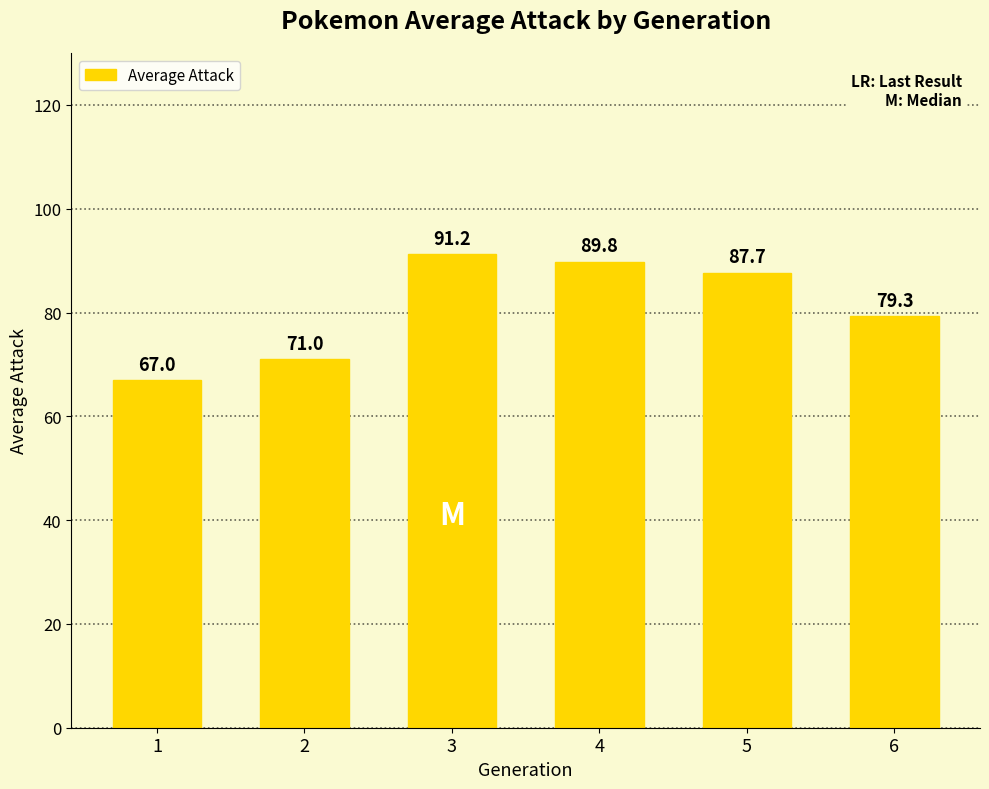

What is the sum of all values?

486.0